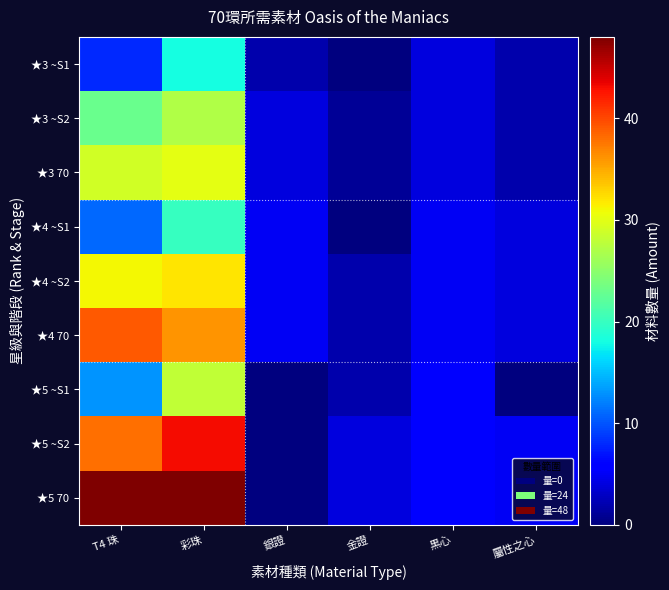

Reading left to right, what are all the values shown in this chart?

★3 ~S1: T4 珠=8	彩珠=18	銀證=2	金證=0	黒心=4	屬性之心=2
★3 ~S2: T4 珠=23	彩珠=27	銀證=4	金證=1	黒心=4	屬性之心=2
★3 70: T4 珠=29	彩珠=30	銀證=4	金證=1	黒心=4	屬性之心=2
★4 ~S1: T4 珠=11	彩珠=20	銀證=5	金證=0	黒心=5	屬性之心=4
★4 ~S2: T4 珠=31	彩珠=32	銀證=5	金證=2	黒心=5	屬性之心=4
★4 70: T4 珠=39	彩珠=36	銀證=5	金證=2	黒心=5	屬性之心=4
★5 ~S1: T4 珠=13	彩珠=28	銀證=0	金證=2	黒心=6	屬性之心=0
★5 ~S2: T4 珠=38	彩珠=43	銀證=0	金證=4	黒心=6	屬性之心=5
★5 70: T4 珠=48	彩珠=48	銀證=0	金證=4	黒心=6	屬性之心=5